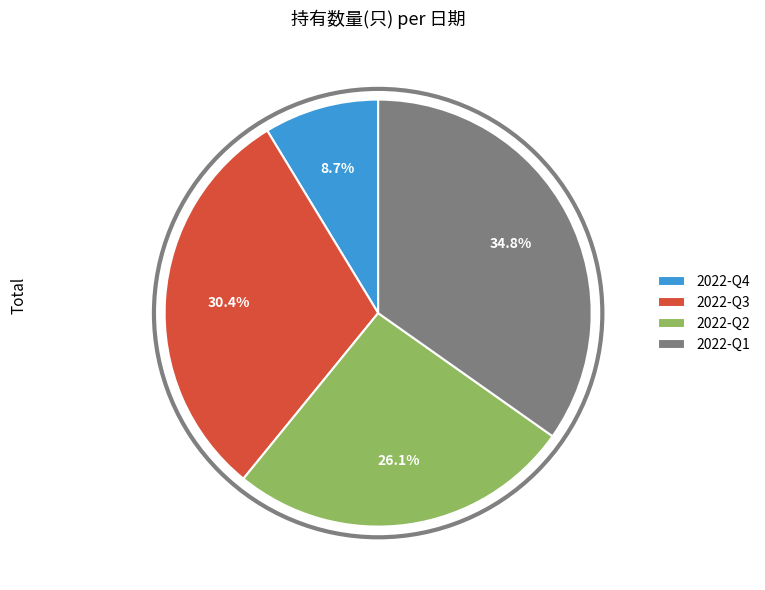

Which has a higher value, 2022-Q2 or 2022-Q4?

2022-Q2